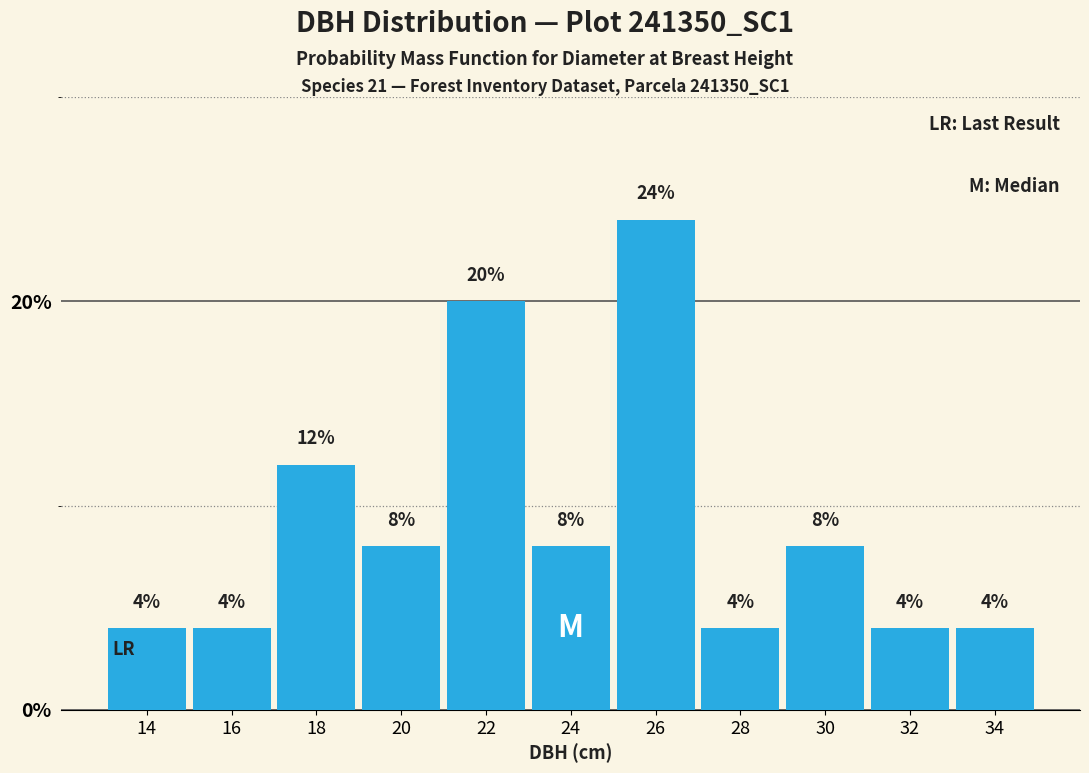

What is the height of the bar covering 27 to 29 on the x-axis?

4